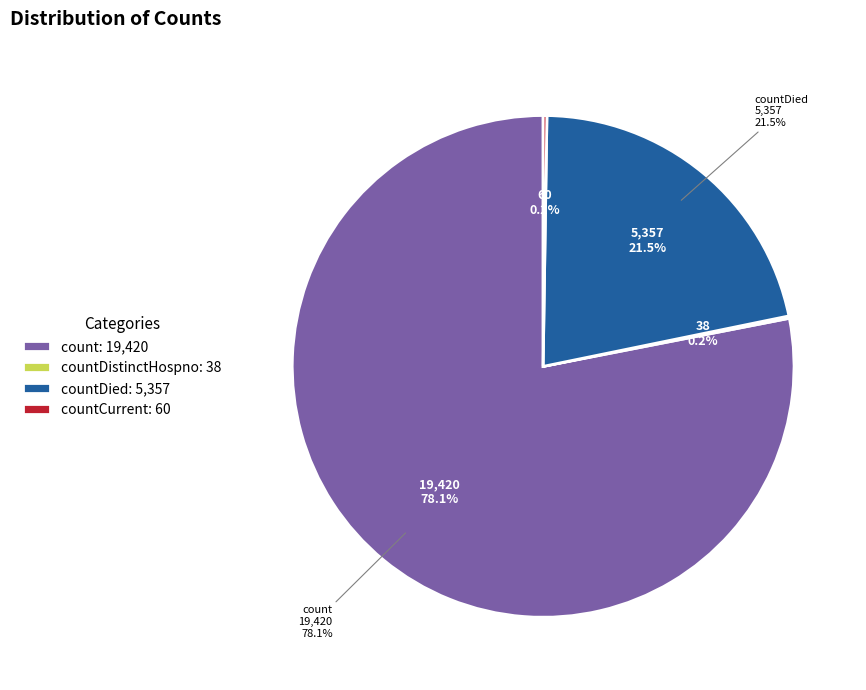

What percentage is NOT represented by countCurrent?

99.8%